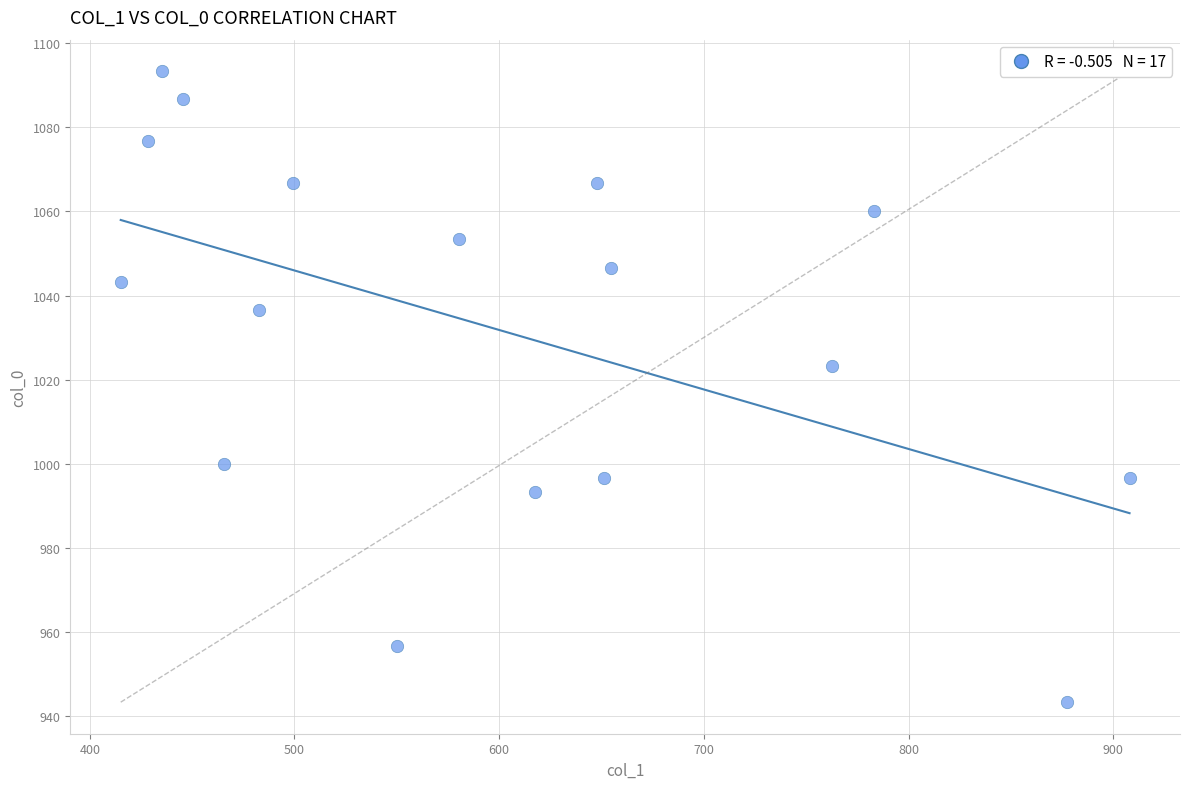

What Y value in the scatter plot is closest to 1018?

1023.3